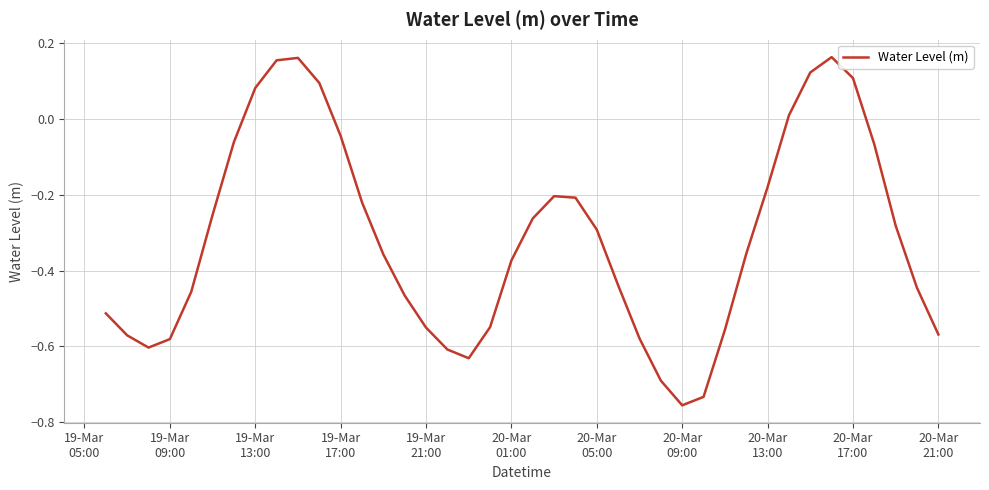

What is the sum of all values?

-12.6